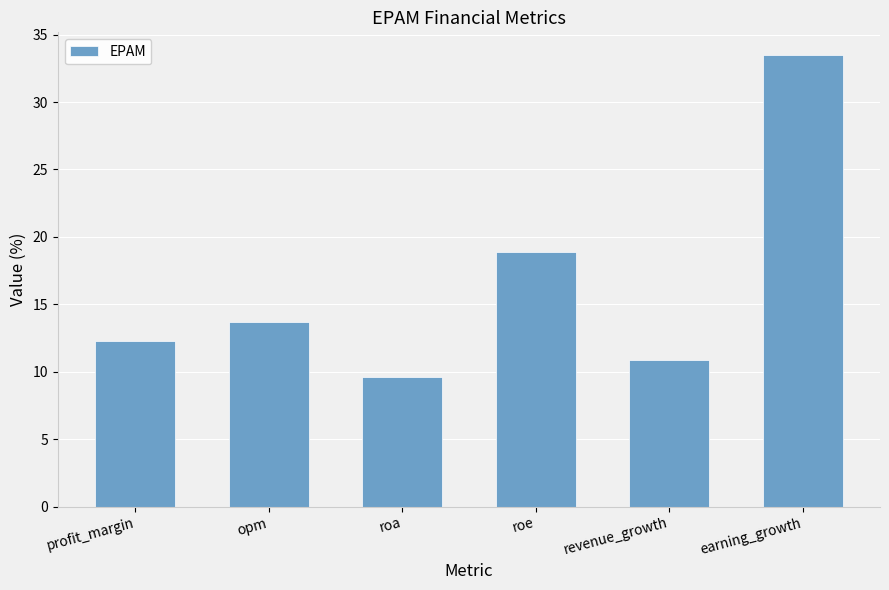

True or false: the data shows 18.9 at roe.

True